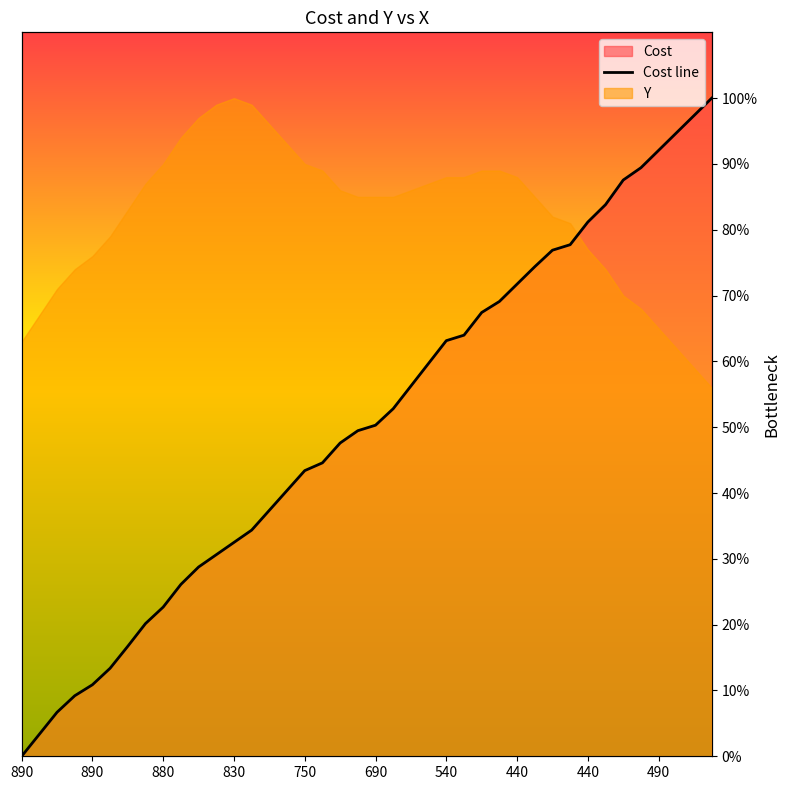

At which category does the chart reach its peak across all series?

39